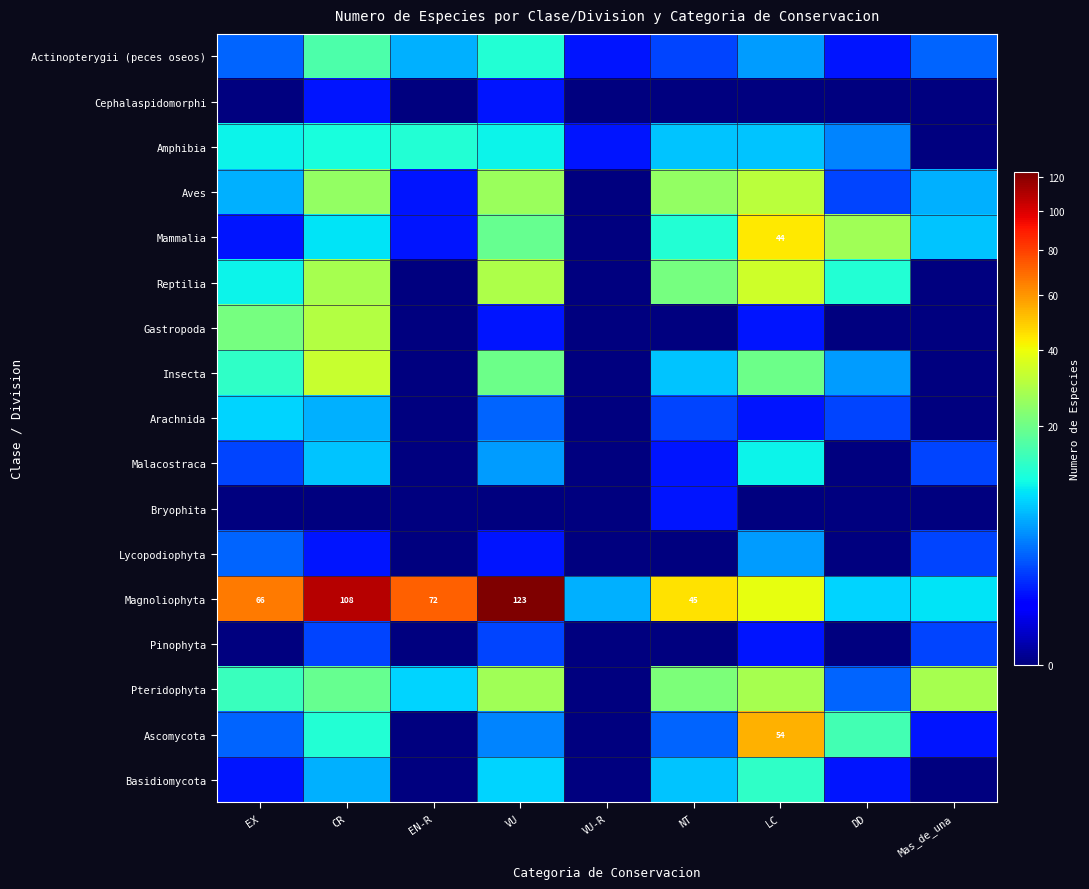

How many data points in Lycopodiophyta are less than 1?

4